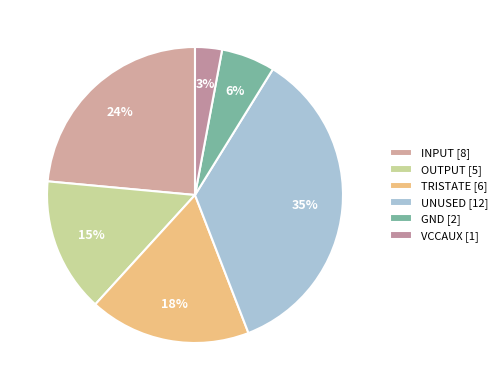

Combined, what portion of the pie is UNUSED and GND?

41.2%